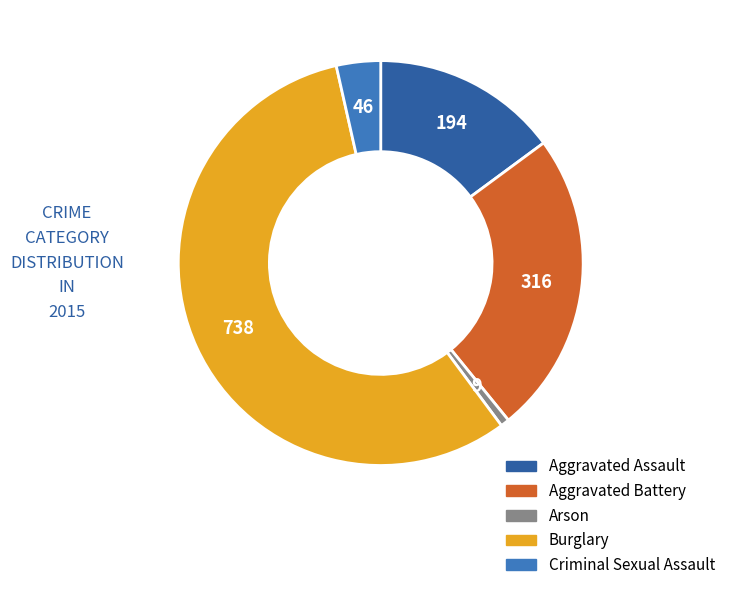

Does any single category account for the majority?

Yes